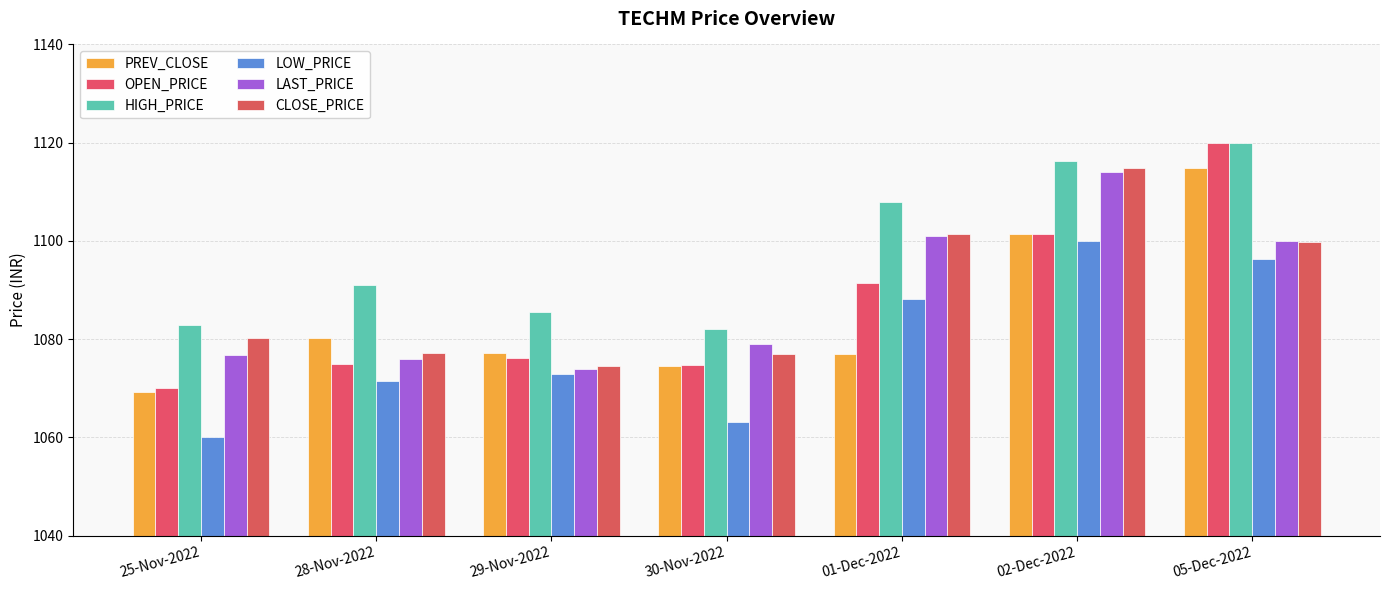

What is the smallest value displayed?

1060.0